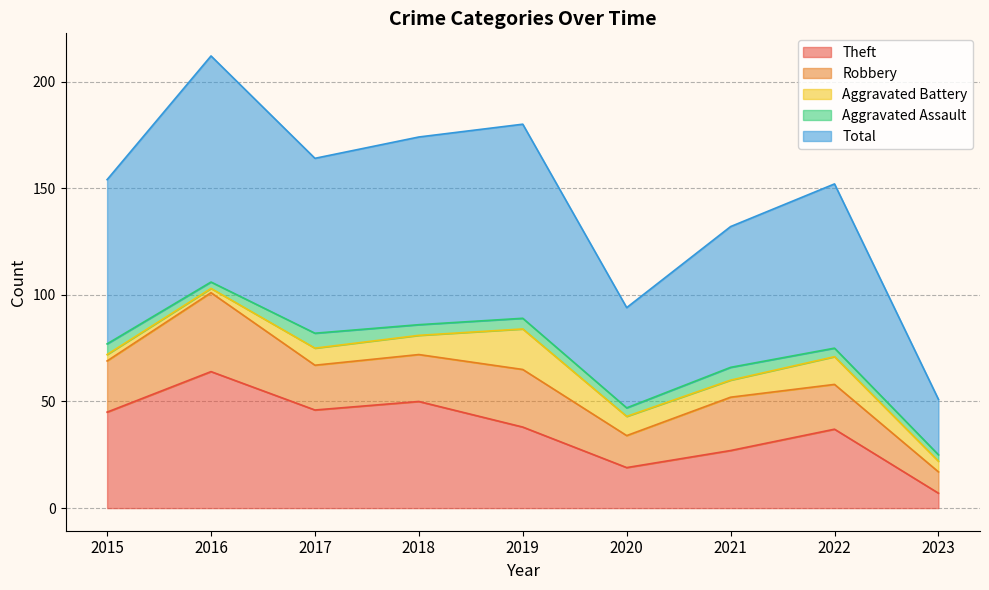

True or false: Total has a value of 29 at 2022.

False